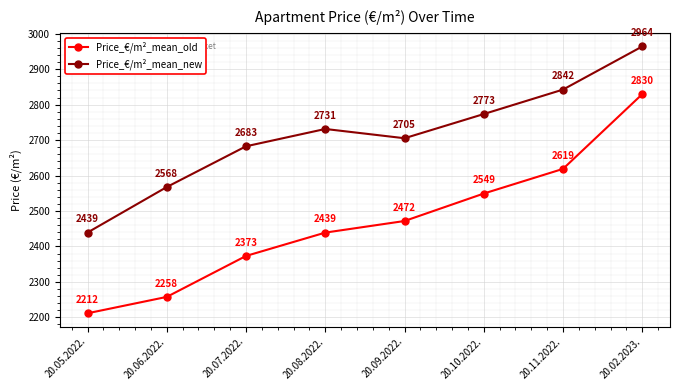

Which series has the largest total across all categories?

Price_€/m²_mean_new